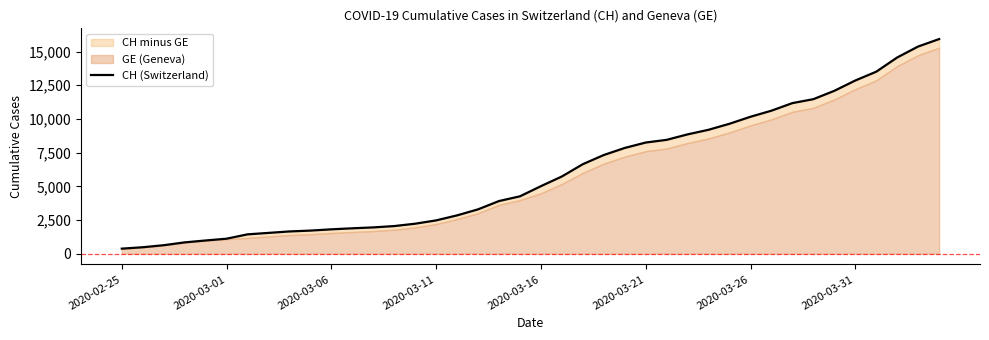

How many values are below 5012?

20